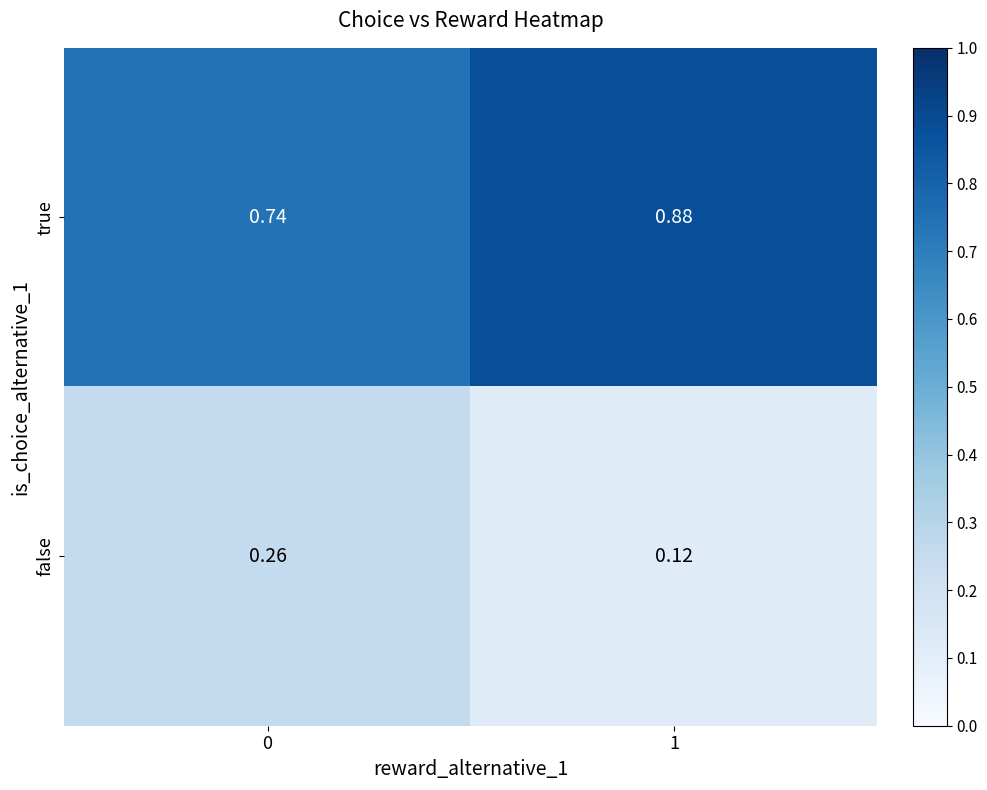

At 0, list the series in order from largest to smallest.

true, false